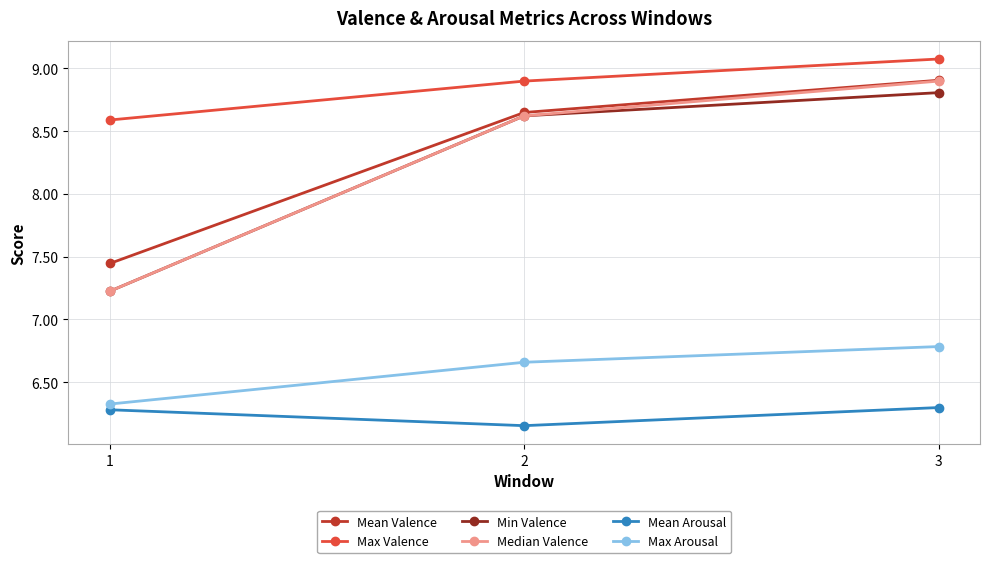

What is the value of the Max Arousal point at the 1st from the left?

6.3